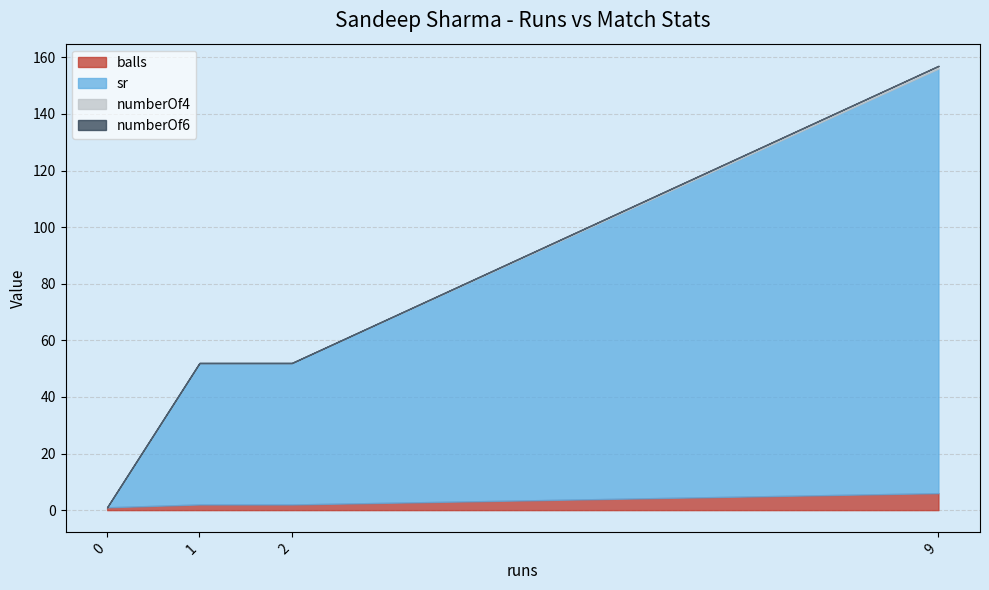

Rank the categories by balls value from lowest to highest.

0, 1, 2, 9